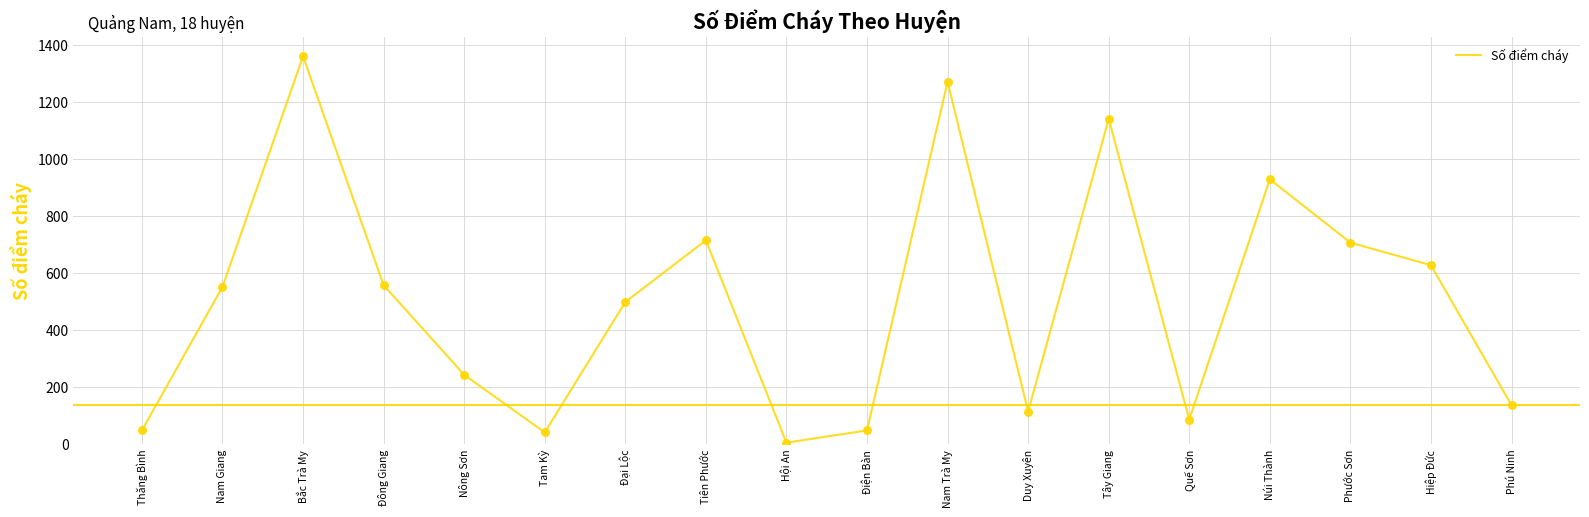

Which has a higher value, Tây Giang or Núi Thành?

Tây Giang